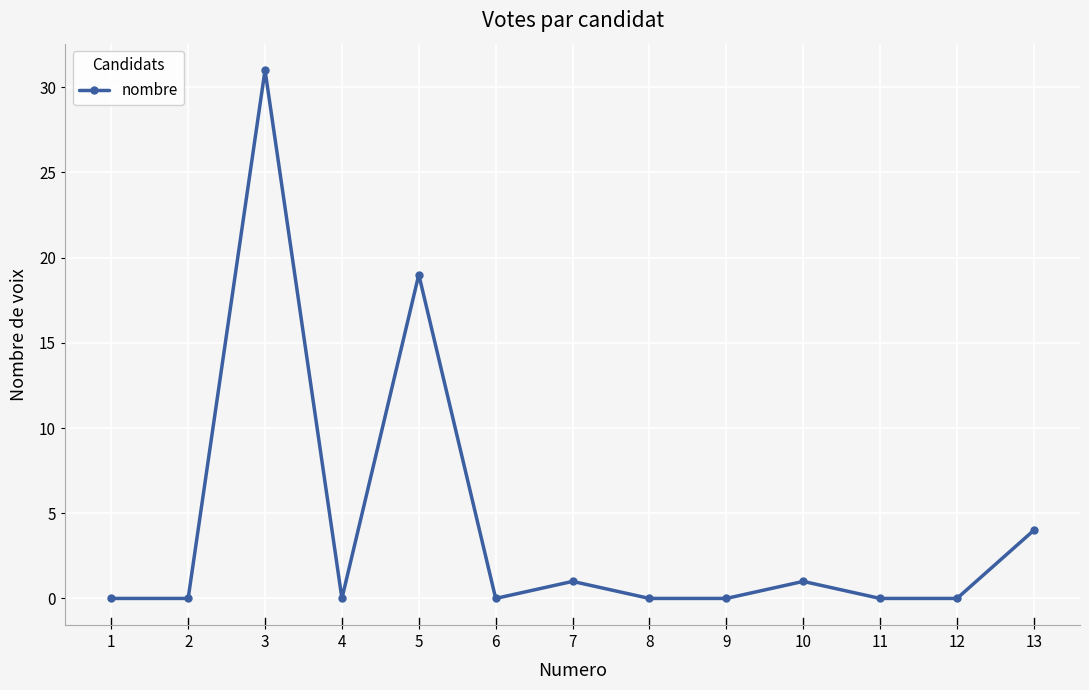

Does the chart display data point markers on the line(s)?

Yes